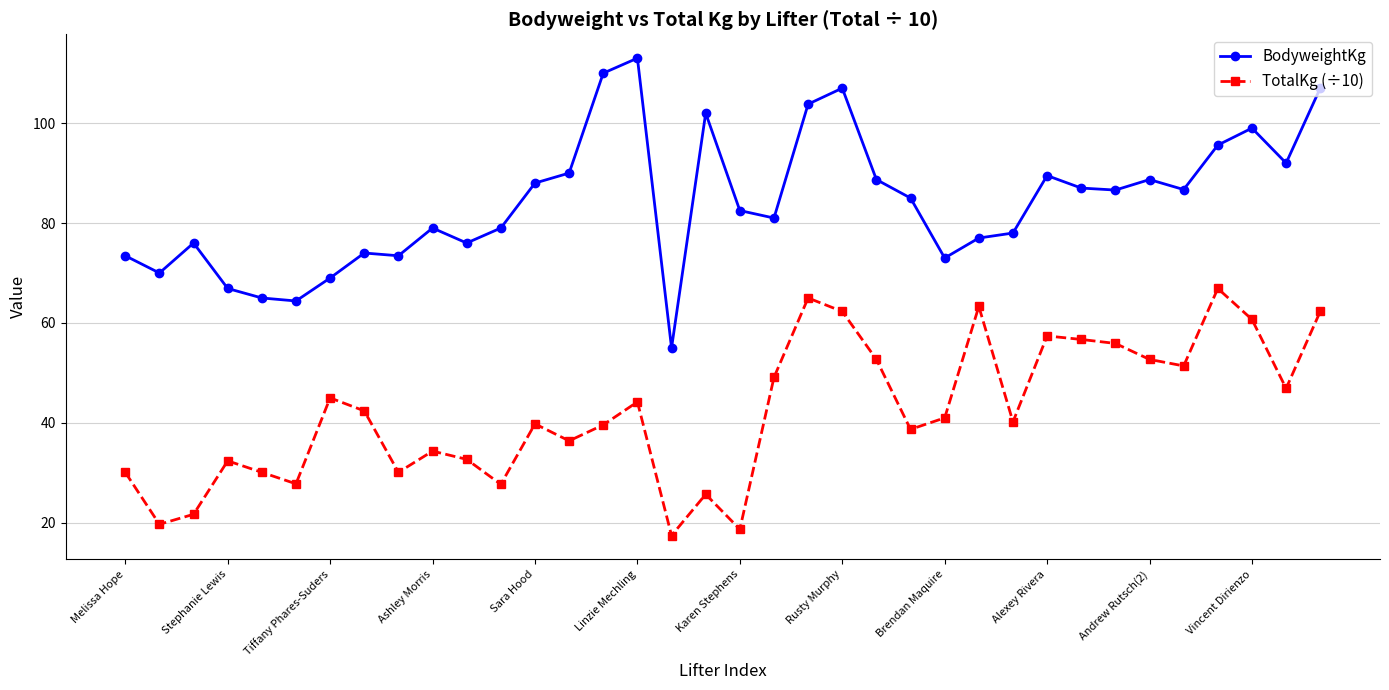

Which series has the widest spread of values?

BodyweightKg